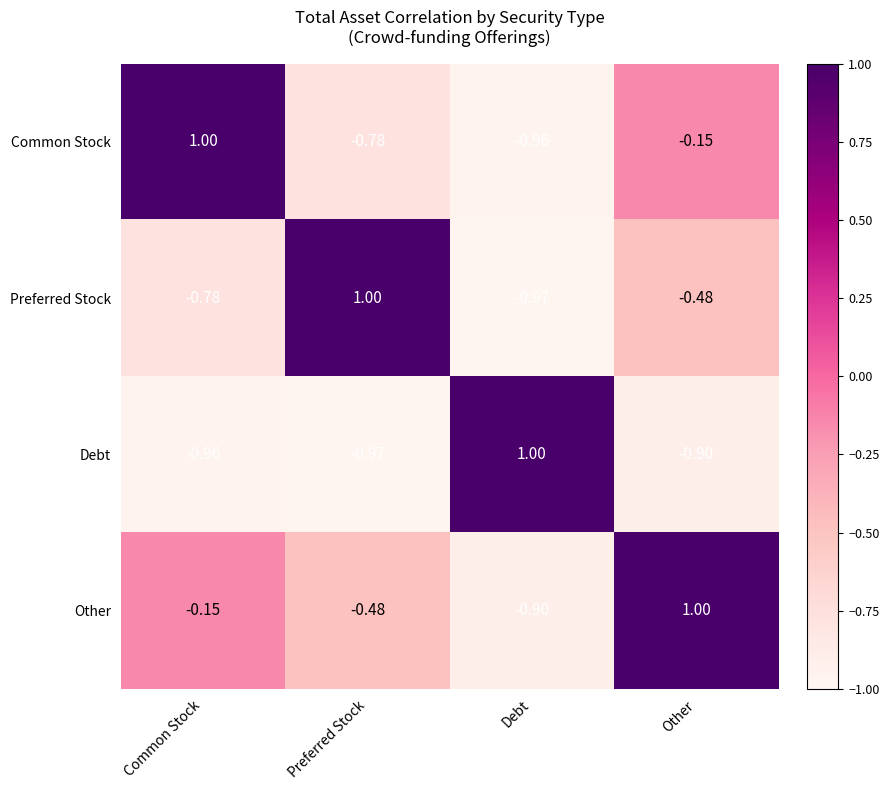

Which series has the largest total across all categories?

Other